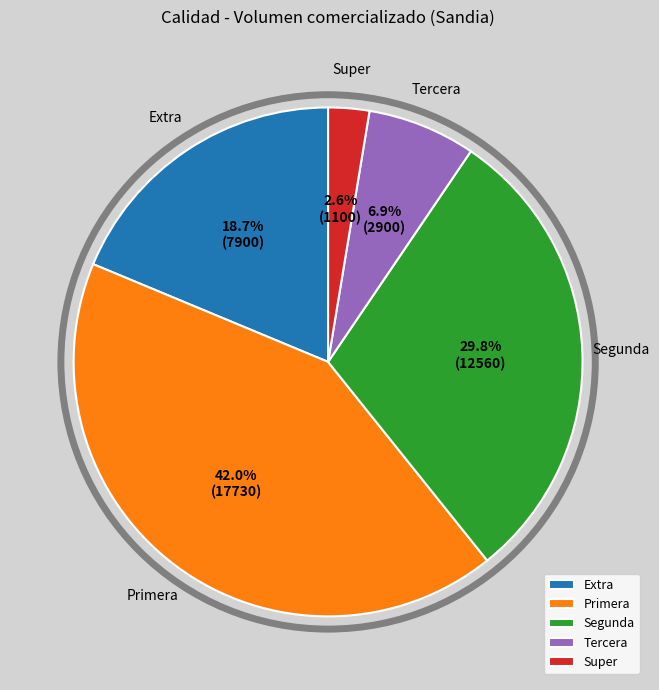

To the nearest percent, what percentage of the pie is Segunda?

30%